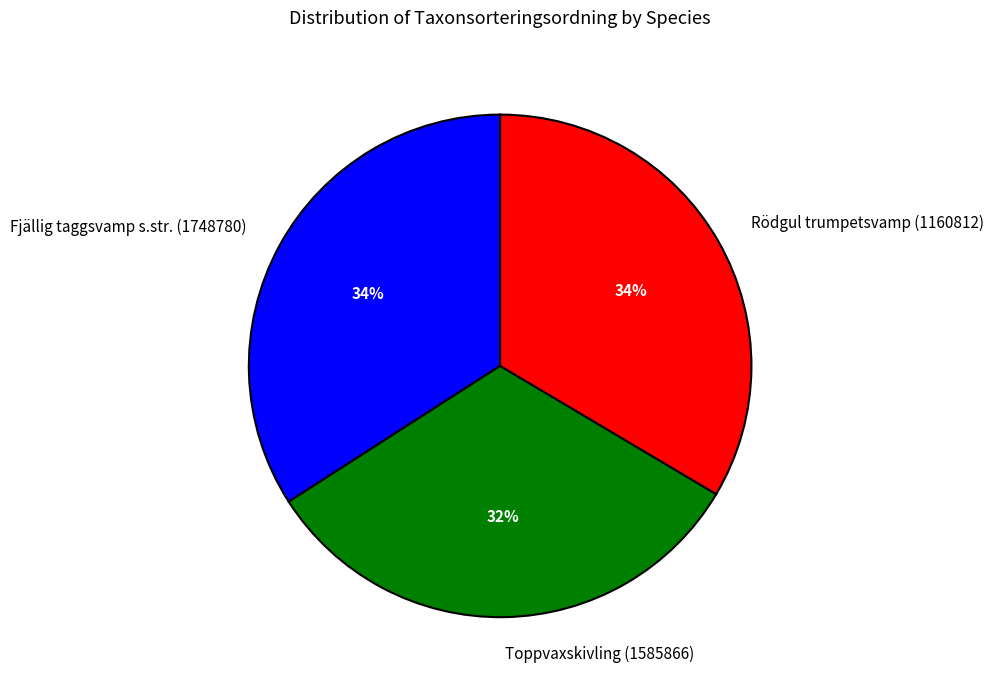

How many segments does this pie chart have?

3